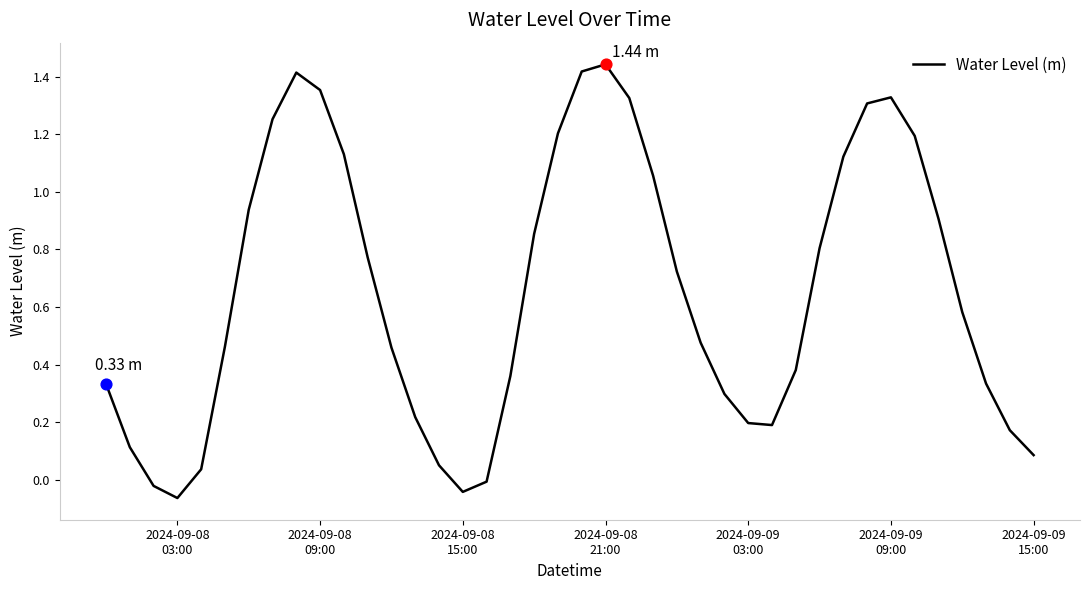

What is the difference between the maximum and minimum values?

1.5